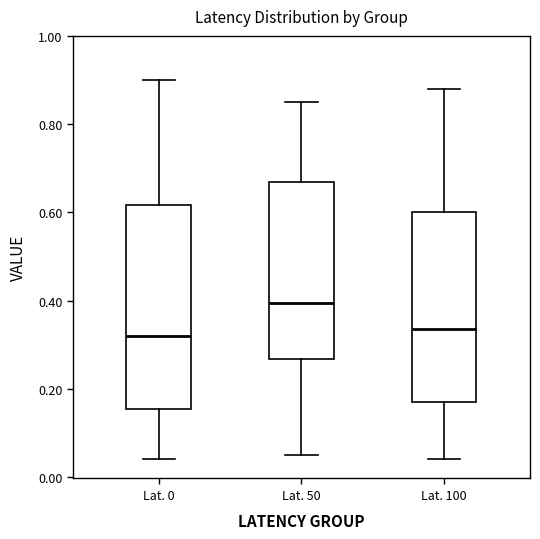

Comparing the boxes themselves (not the whiskers), which one is the tallest?

Lat. 0